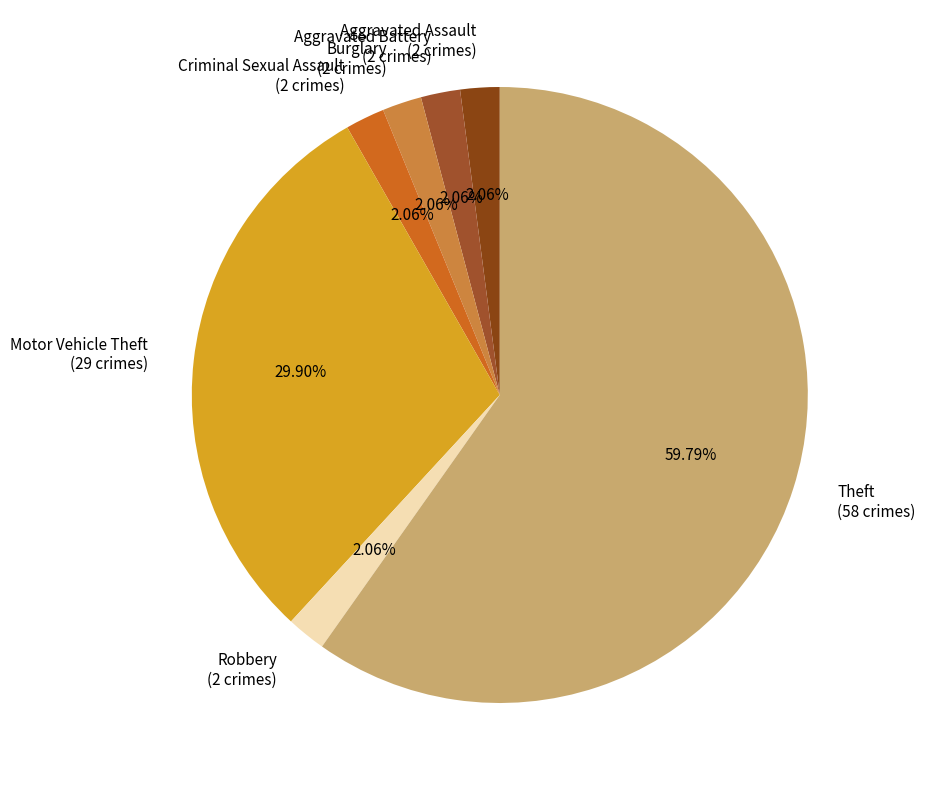

True or false: Motor Vehicle Theft accounts for 30% of the total.

True